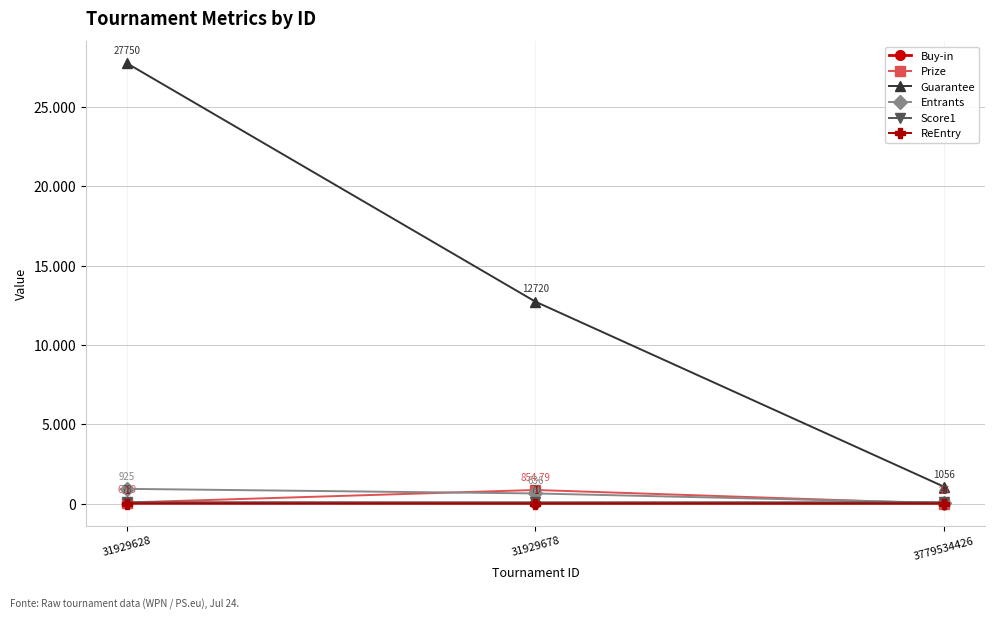

Which category has the highest value in the Buy-in series?

31929628